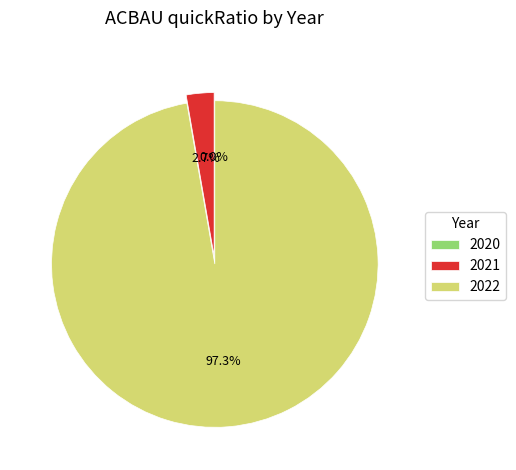

Which slice is the largest?

2022